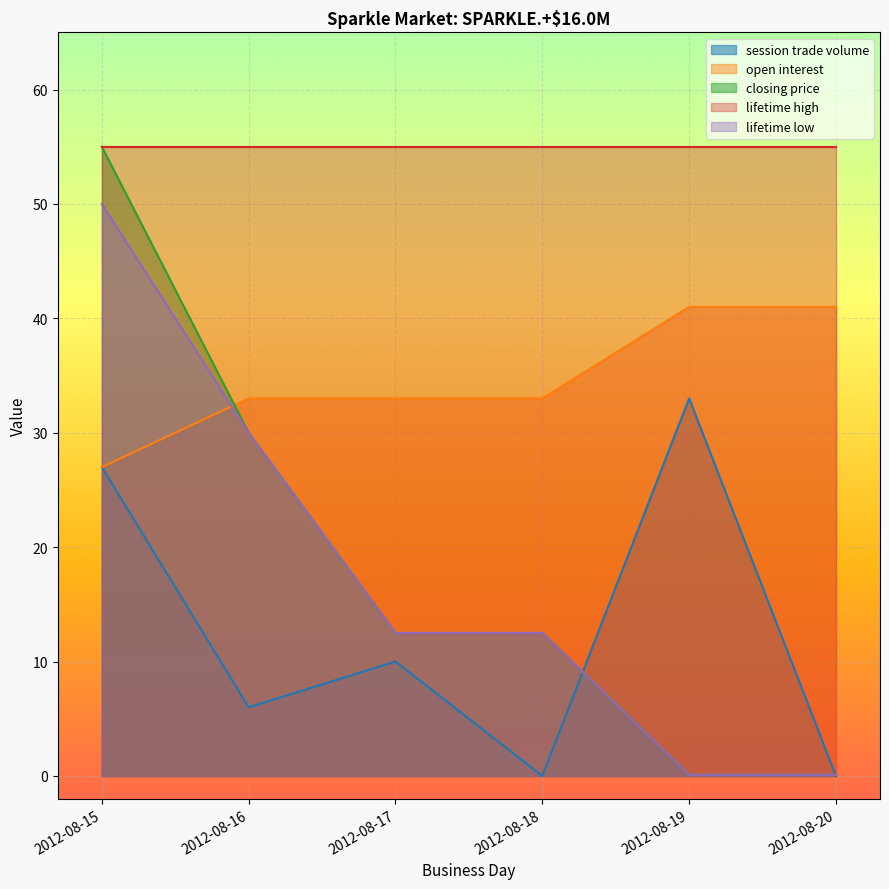

What is the value of the open interest point at the 3rd from the left?

33.0